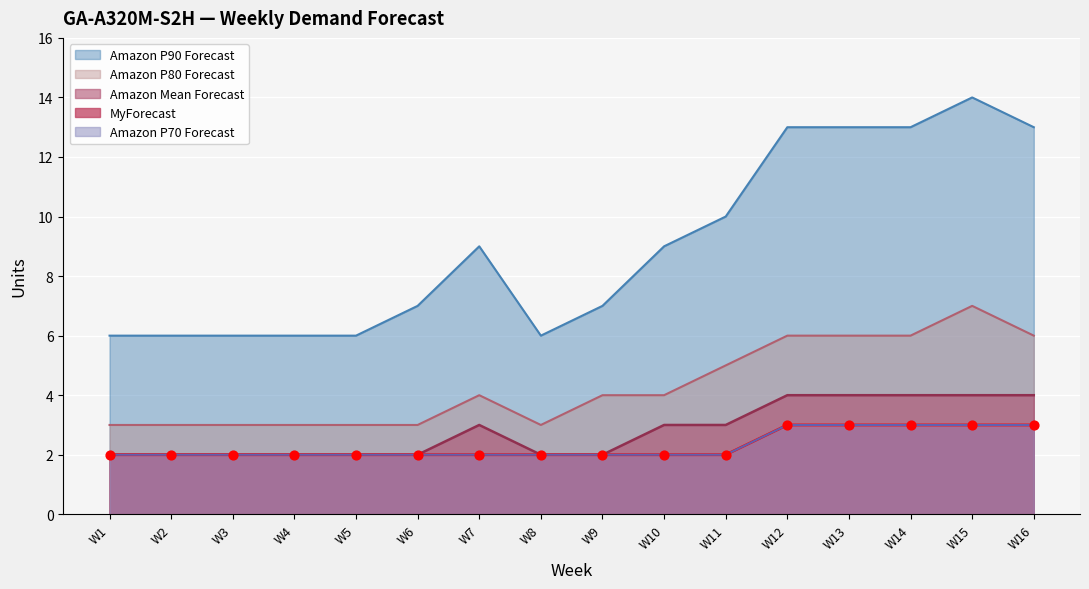

At how many categories does at least one series exceed 4?

16